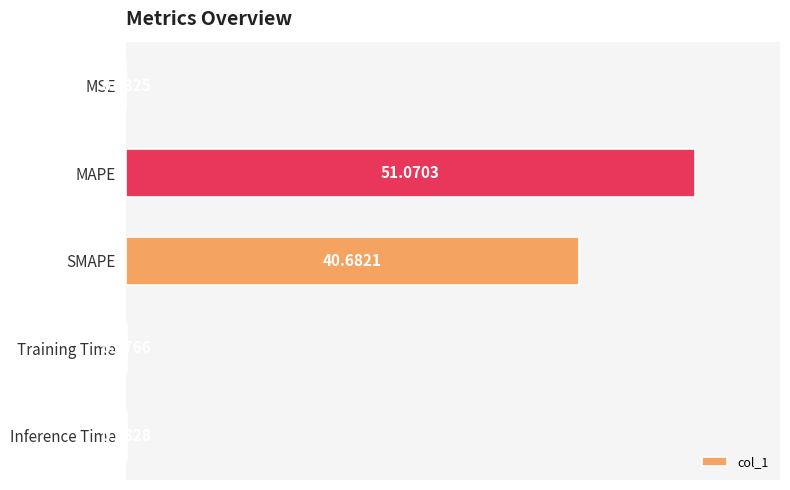

Where is the data nearest to the value 25?

SMAPE